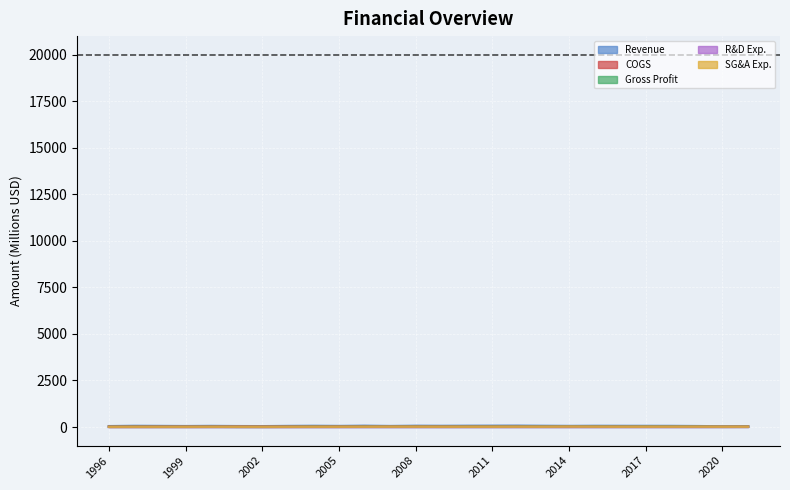

What is the sum of all Revenue values?

1385.8